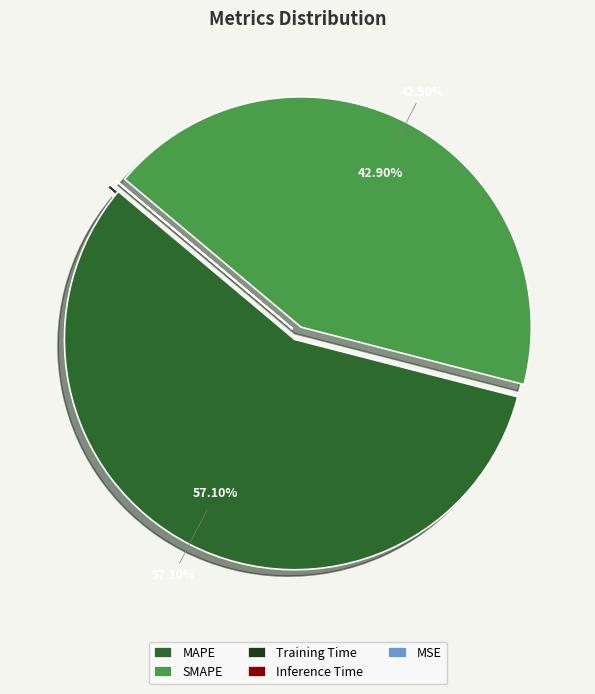

Which slice is the largest?

MAPE